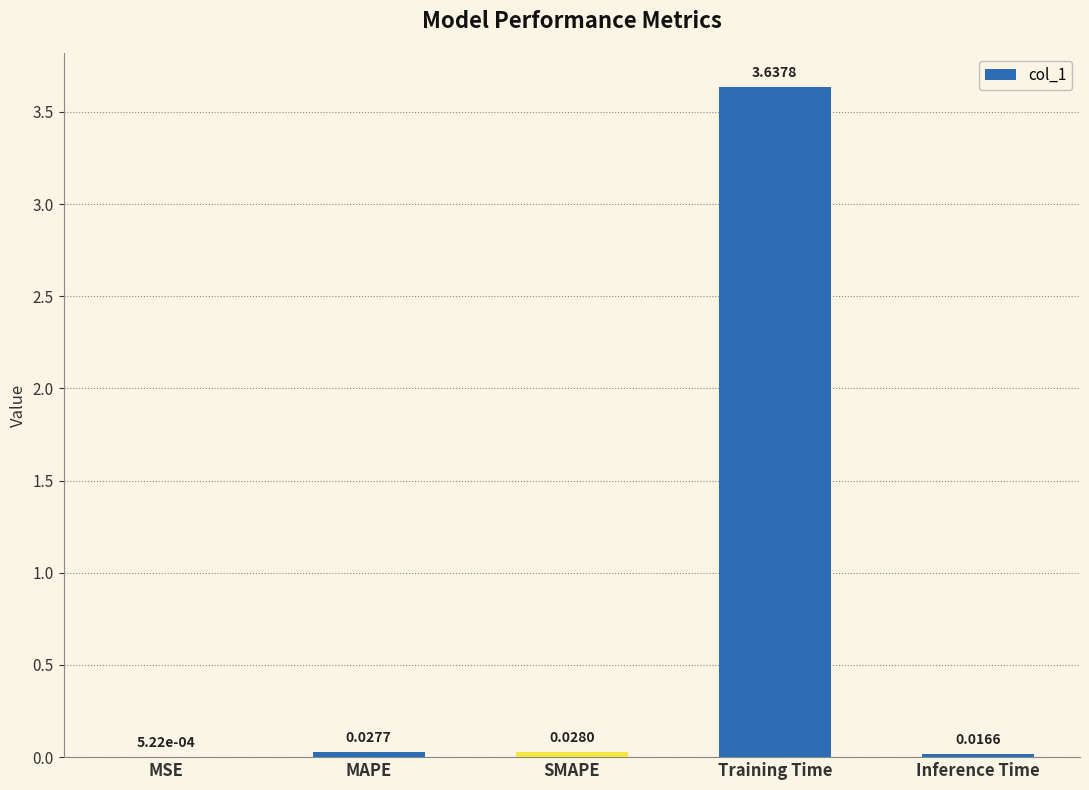

What is the change in value from Training Time to Inference Time?

-3.6